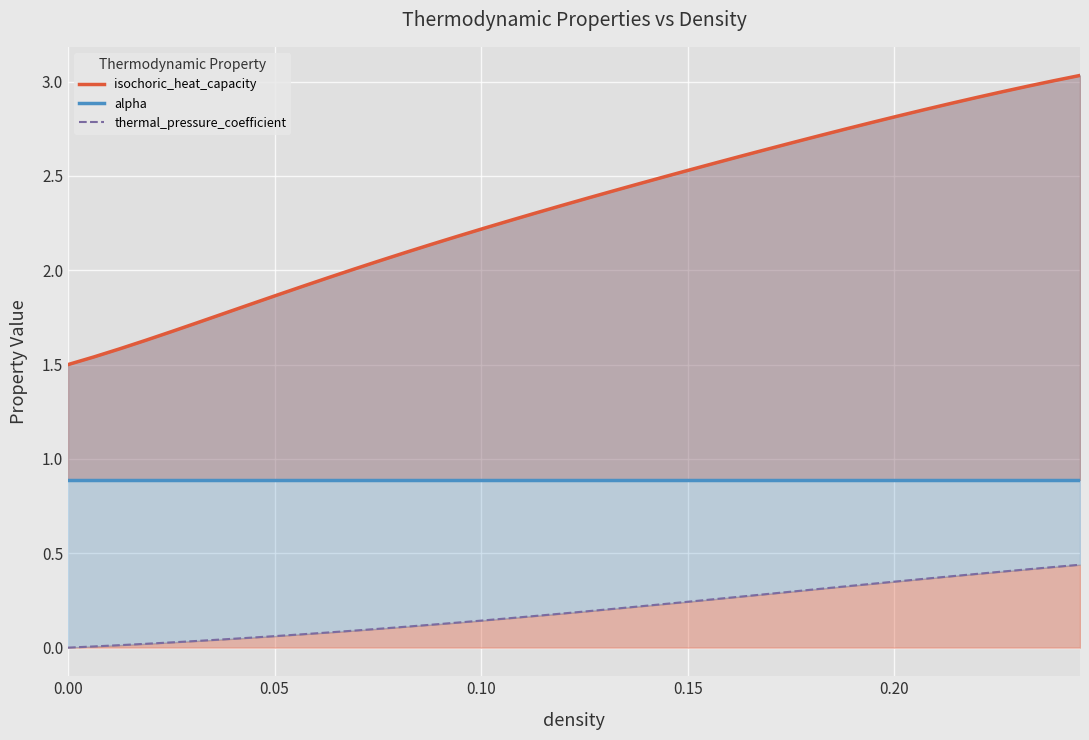

True or false: alpha and isochoric_heat_capacity intersect in this chart.

False